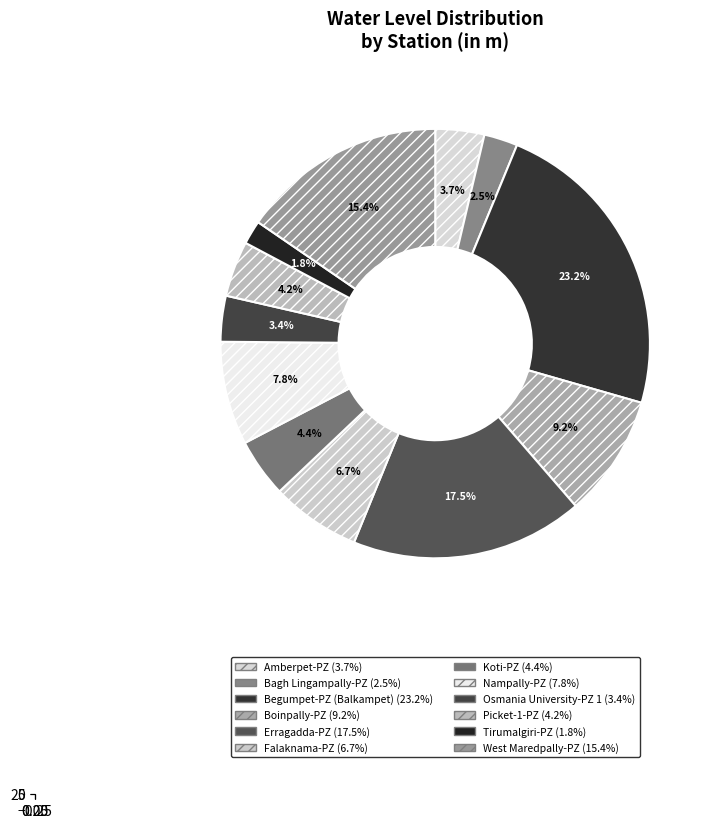

To the nearest percent, what is the difference between the Erragadda-PZ and Tirumalgiri-PZ slice percentages?

16%